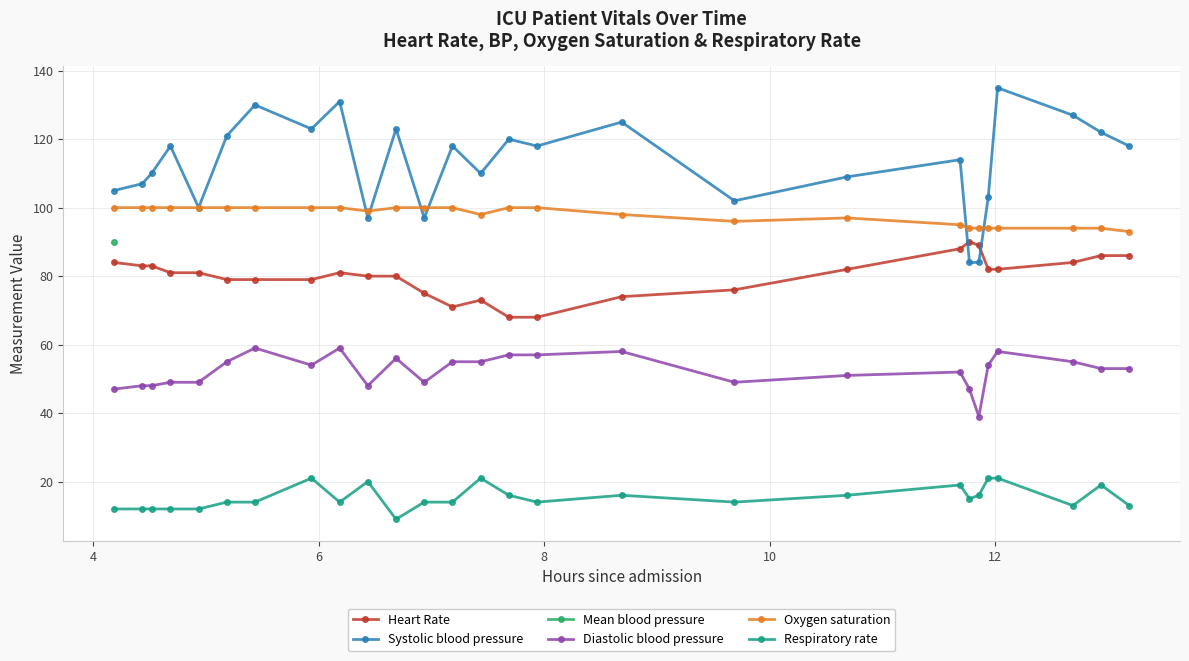

What is the average value of the Diastolic blood pressure series?

52